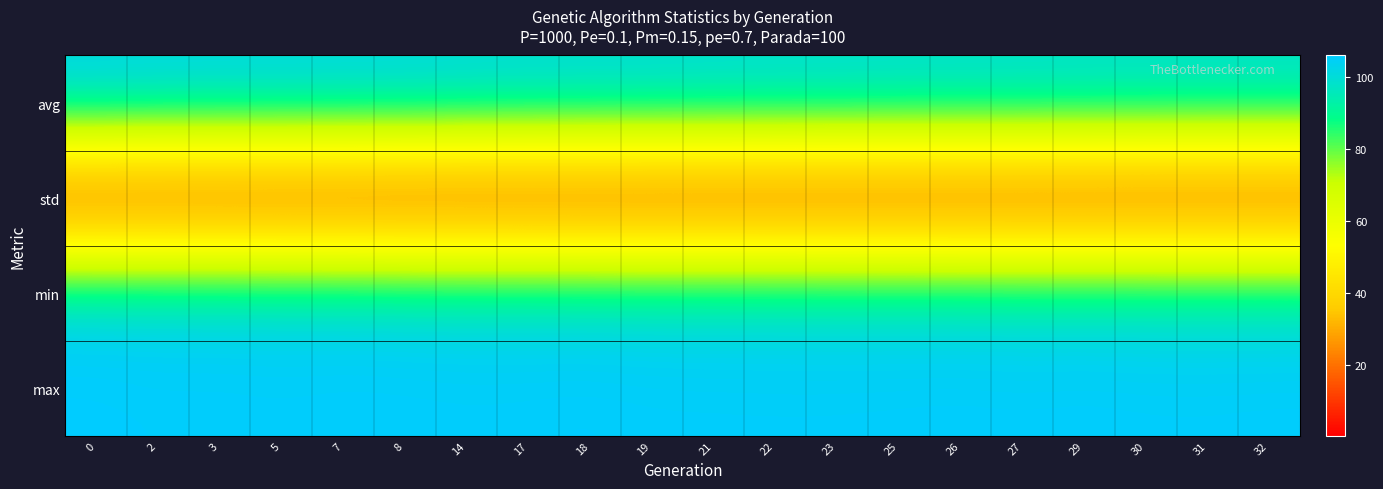

List the series in order of their peak value, highest first.

max, avg, min, std